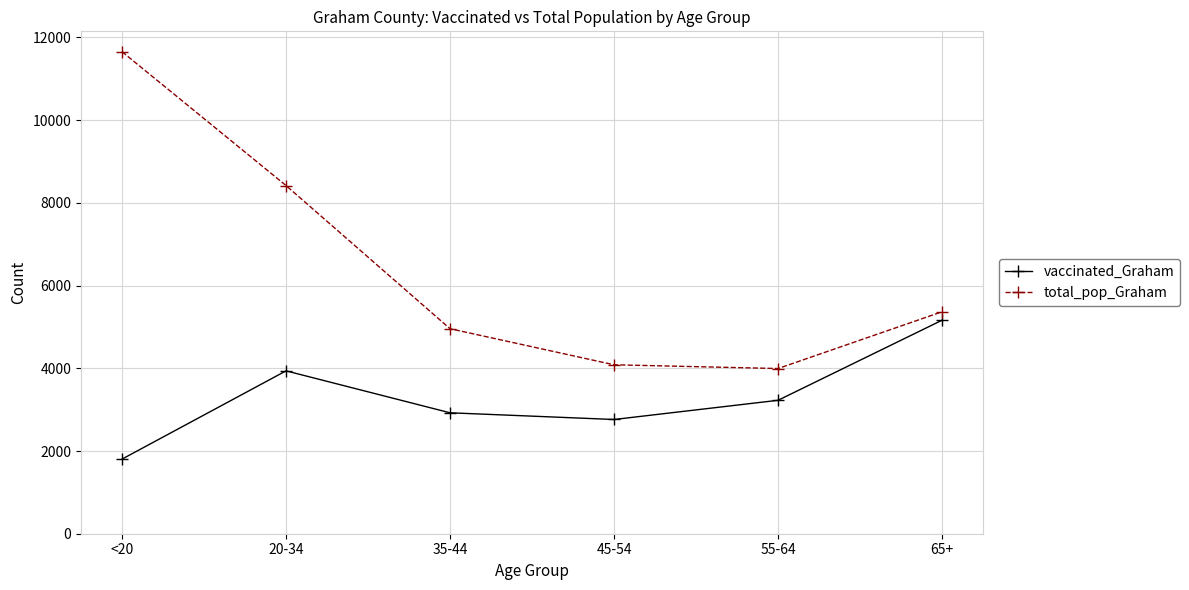

At which category is the sum across all series the highest?

<20